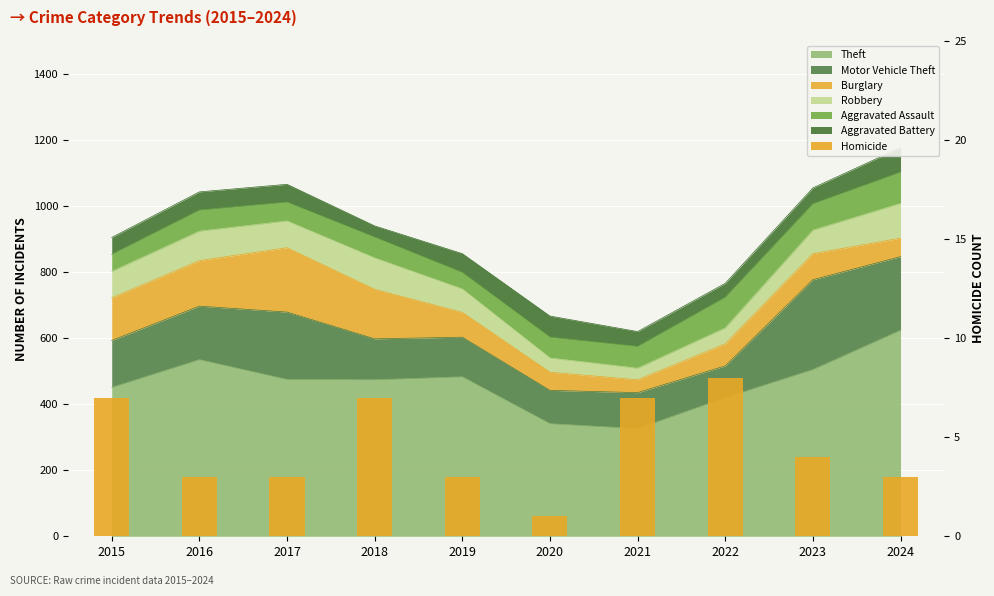

What is the sum of all values?

46